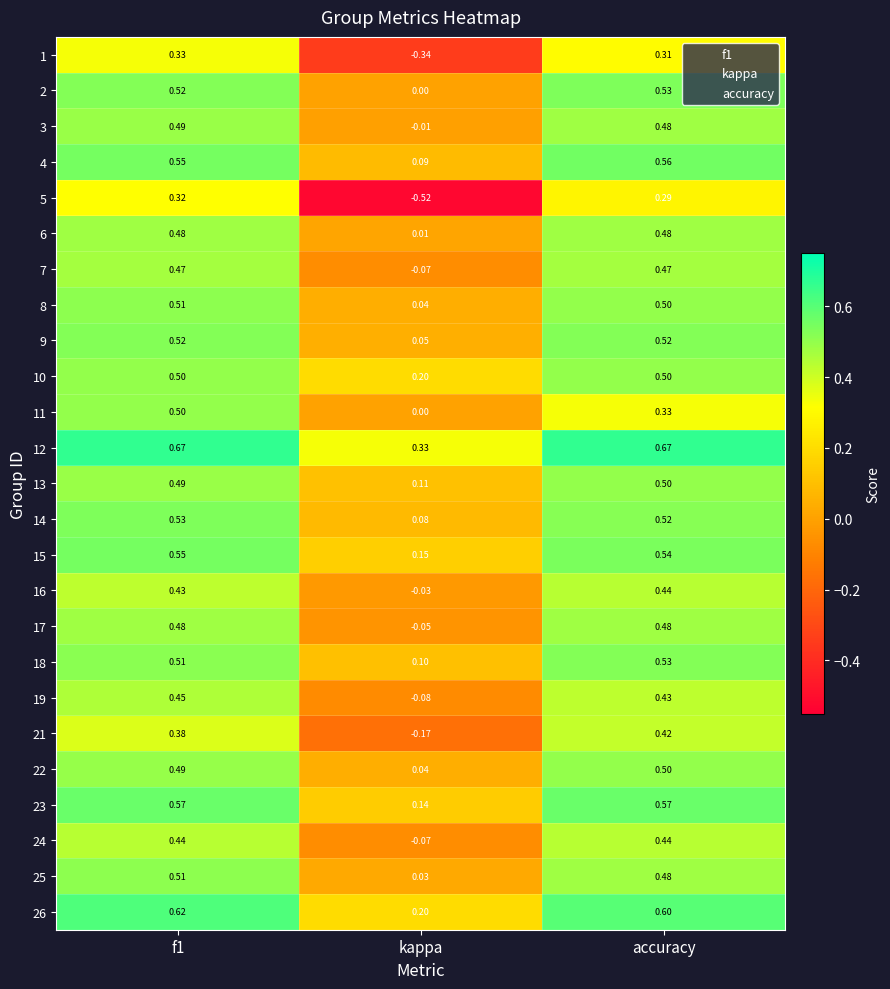

Where is 16 nearest to the value 0?

kappa